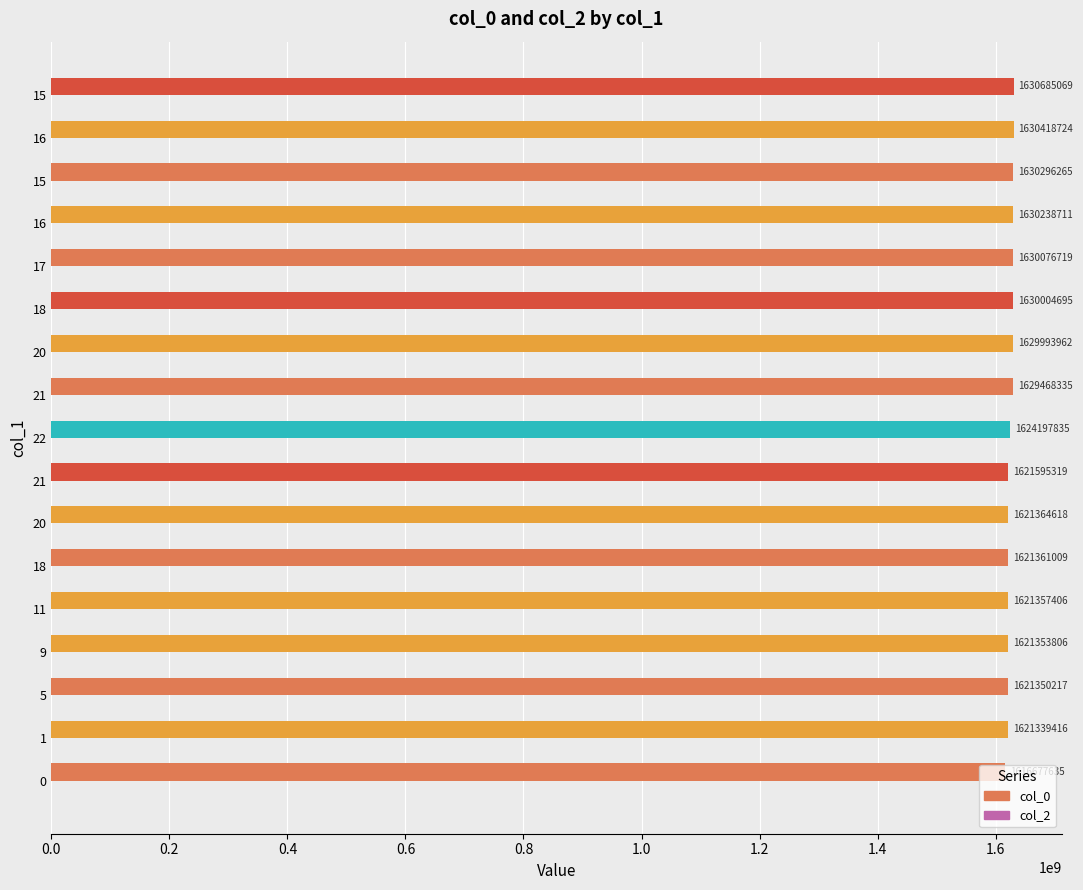

How many data points does each series have?

17